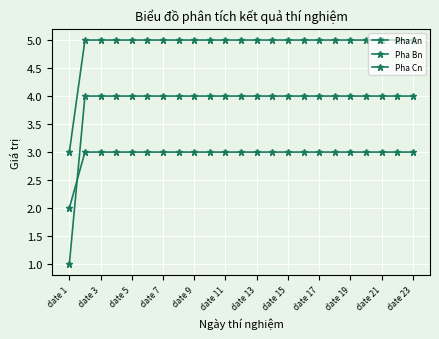

What is the highest value of the Pha Cn series?

3